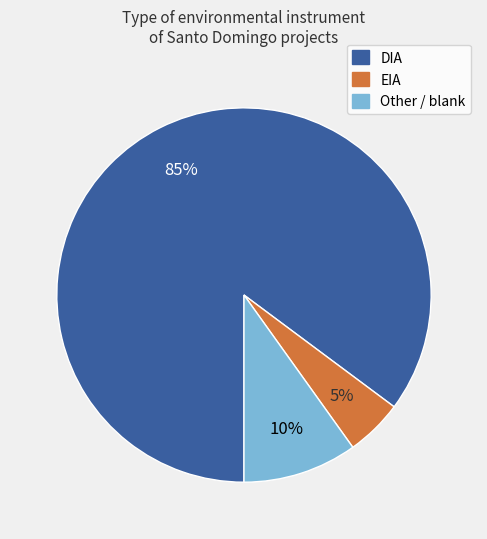

What percentage is the Other slice, to the nearest percent?

10%